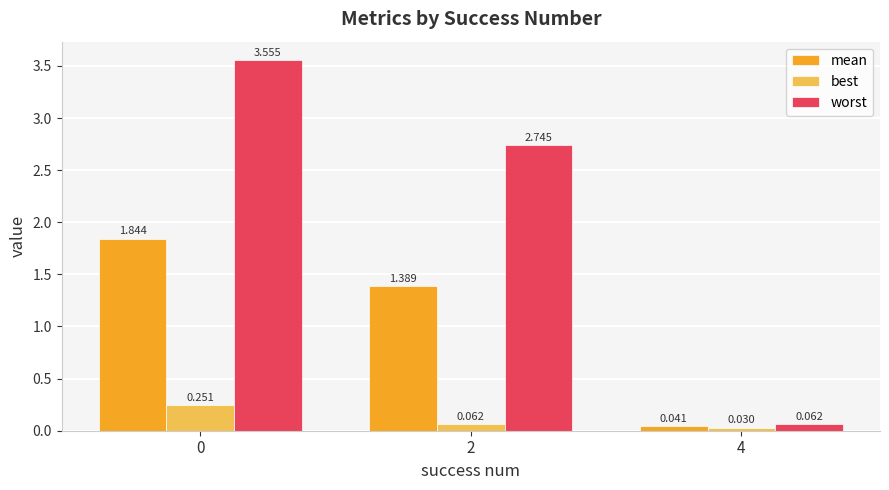

At 0, list the series in order from smallest to largest.

best, mean, worst